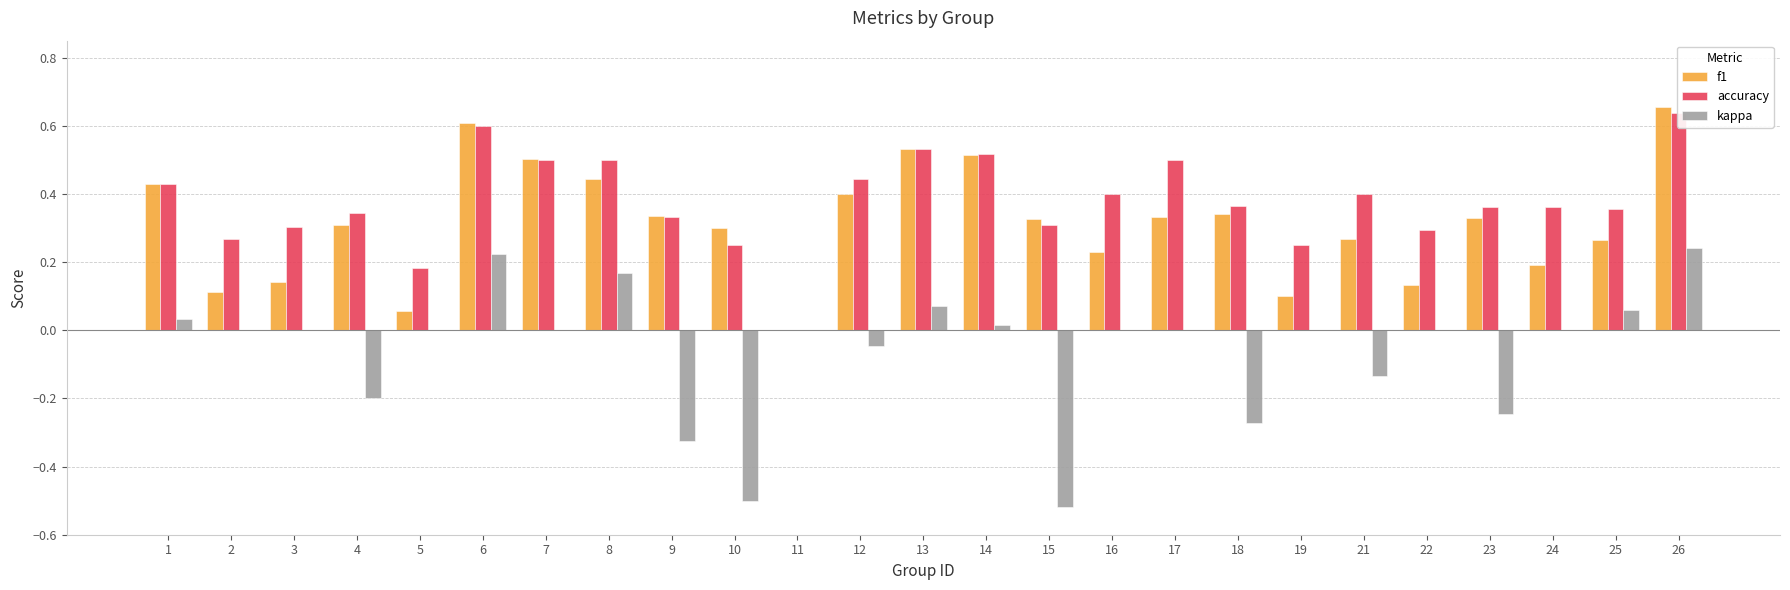

Reading left to right, extract all data points from this chart.

f1: 0.4	0.1	0.1	0.3	0.1	0.6	0.5	0.4	0.3	0.3	0.0	0.4	0.5	0.5	0.3	0.2	0.3	0.3	0.1	0.3	0.1	0.3	0.2	0.3	0.7
accuracy: 0.4	0.3	0.3	0.3	0.2	0.6	0.5	0.5	0.3	0.2	0.0	0.4	0.5	0.5	0.3	0.4	0.5	0.4	0.2	0.4	0.3	0.4	0.4	0.4	0.6
kappa: 0.0	0.0	0.0	-0.2	0.0	0.2	0.0	0.2	-0.3	-0.5	0.0	-0.0	0.1	0.0	-0.5	0.0	0.0	-0.3	0.0	-0.1	0.0	-0.2	0.0	0.1	0.2